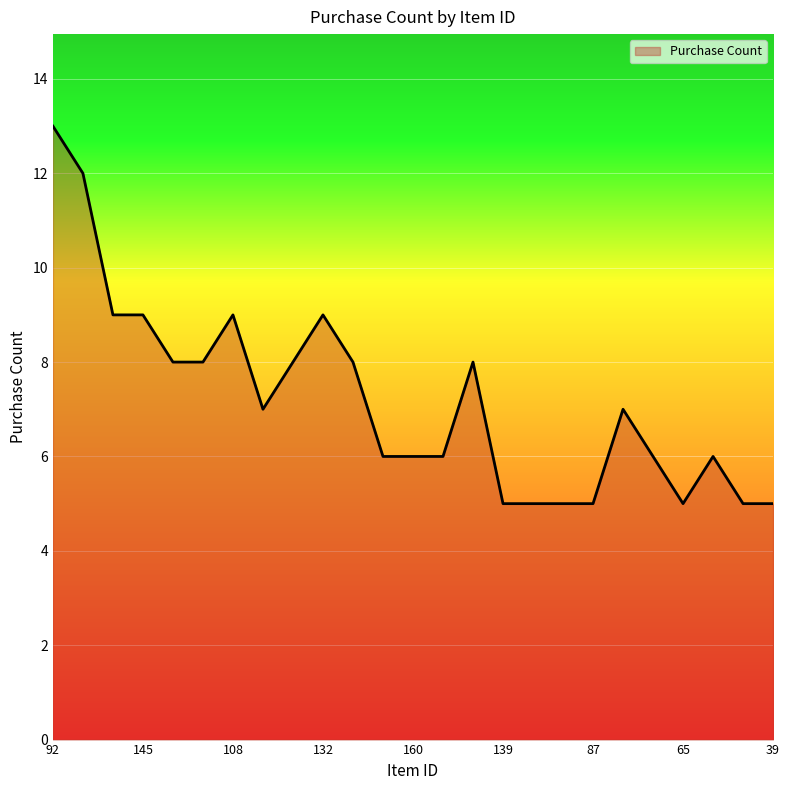

Reading left to right, list all the values displayed in this chart.

13	12	9	9	8	8	9	7	8	9	8	6	6	6	8	5	5	5	5	7	6	5	6	5	5